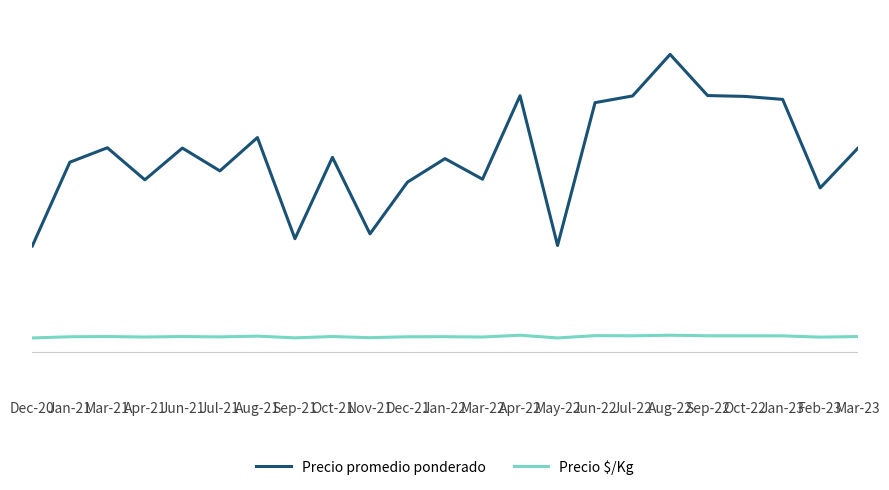

What is the total value across all series at Jul-21?

12291